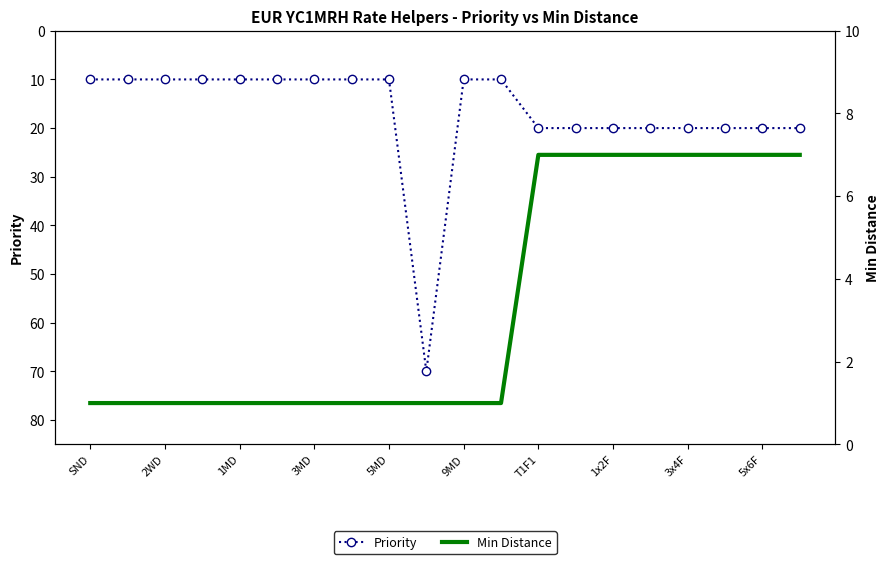

True or false: Min Distance and Priority intersect in this chart.

False